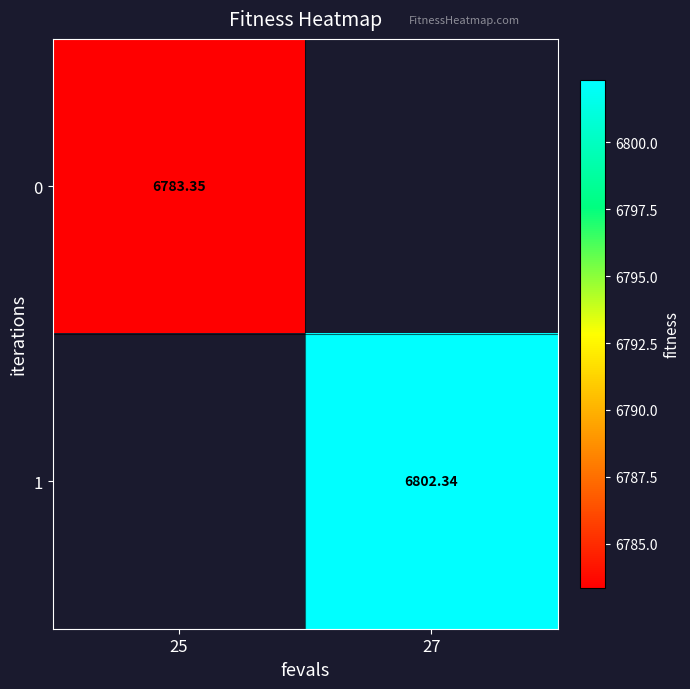

What is the difference between the 0 values at 25 and 27?

6783.4